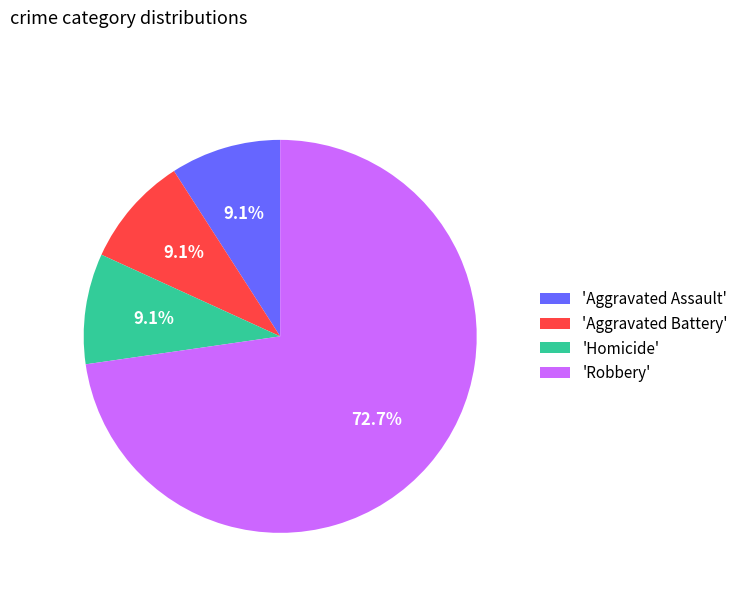

Is the sum of 'Robbery' and 'Aggravated Battery' greater than half?

Yes